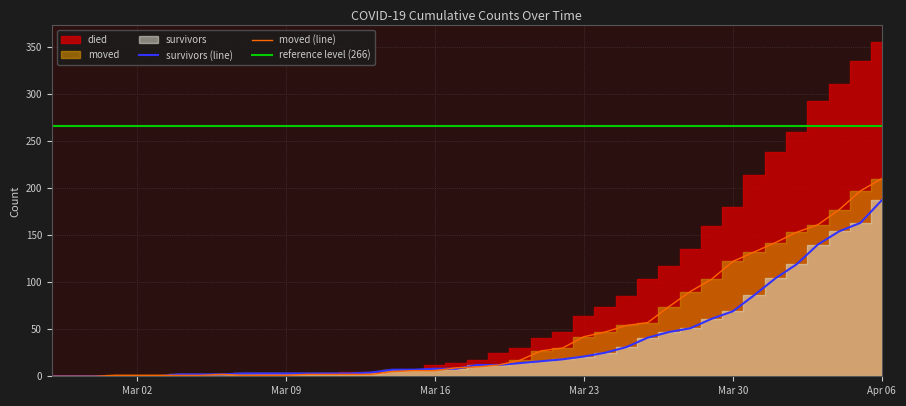

Which category has the highest value in the moved (line) series?

Apr 06